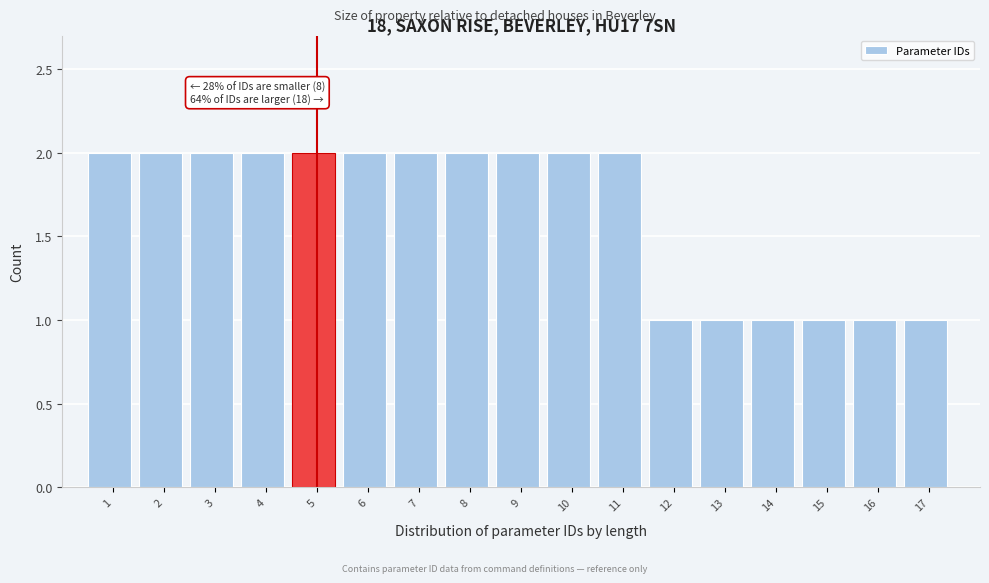

Reading left to right, extract all data points from this chart.

1=2	2=2	3=2	4=2	5=2	6=2	7=2	8=2	9=2	10=2	11=2	12=1	13=1	14=1	15=1	16=1	17=1